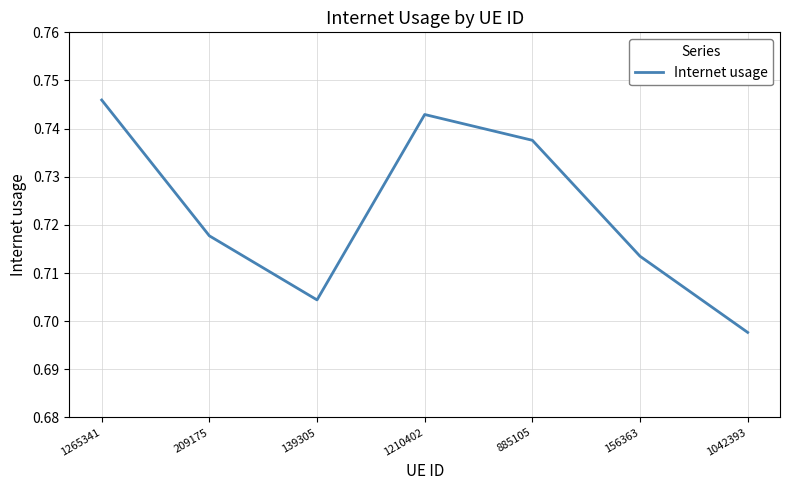

Is this an area chart (filled region under the line)?

No